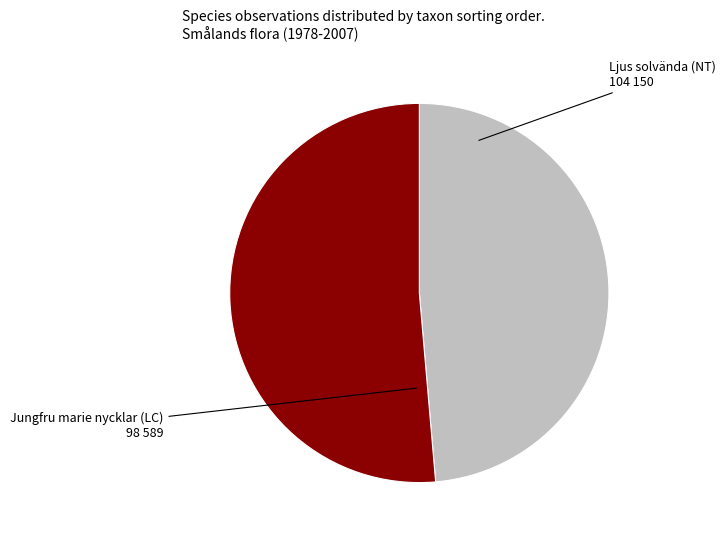

Count the number of slices in the pie.

2